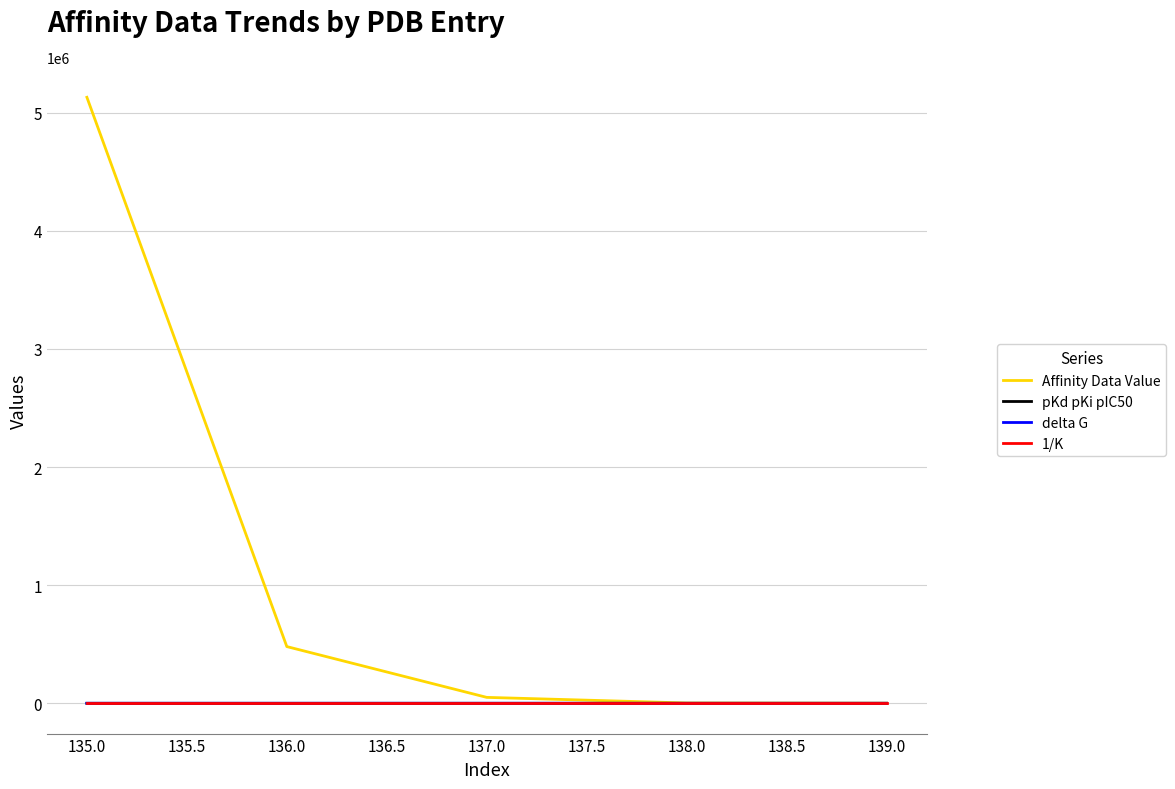

The value of Affinity Data Value at 135.0 is 5130000.0. True or false?

True